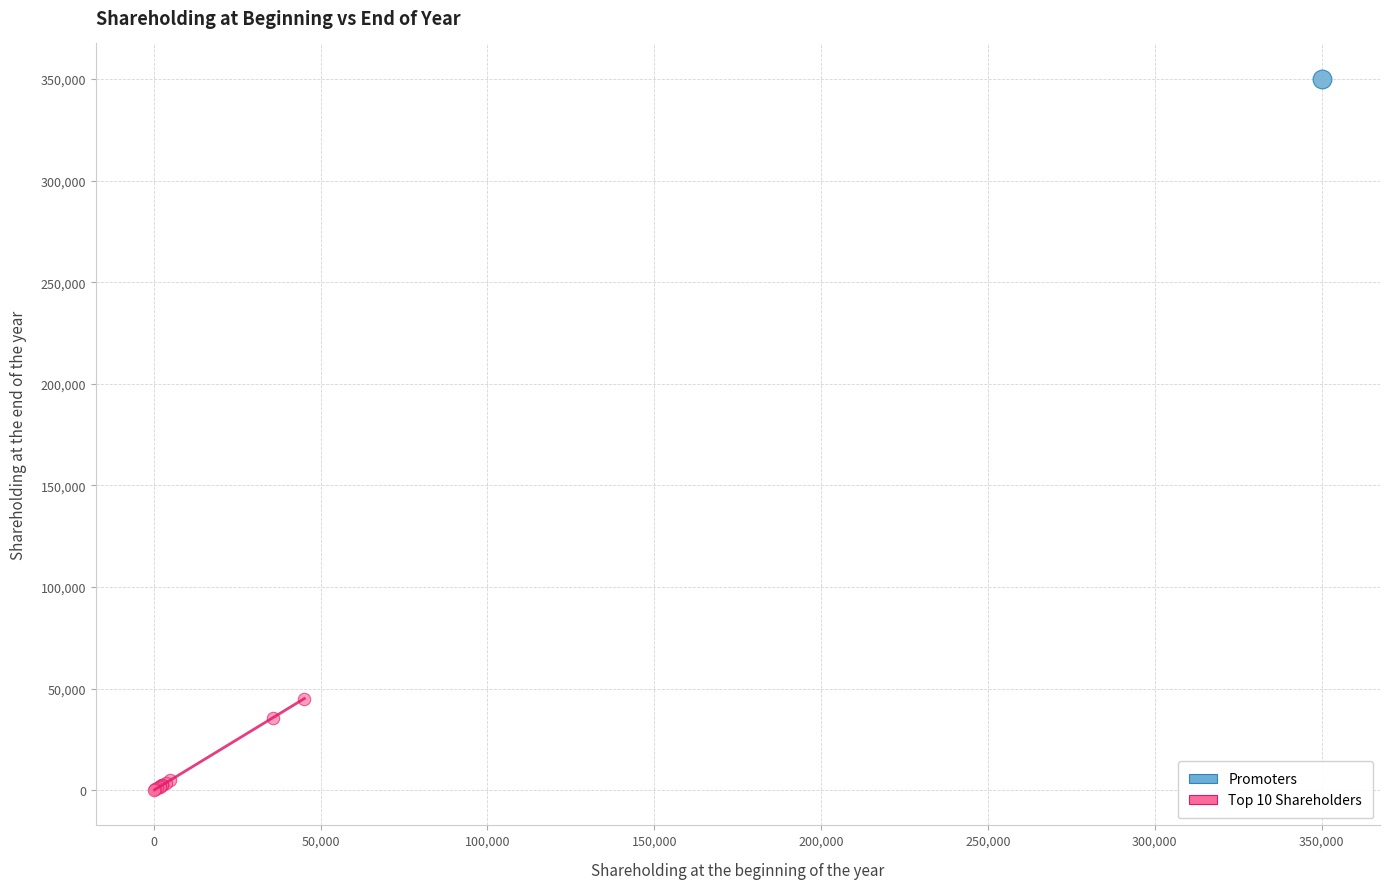

What are all the series names shown in the legend?

Promoters, Top 10 Shareholders